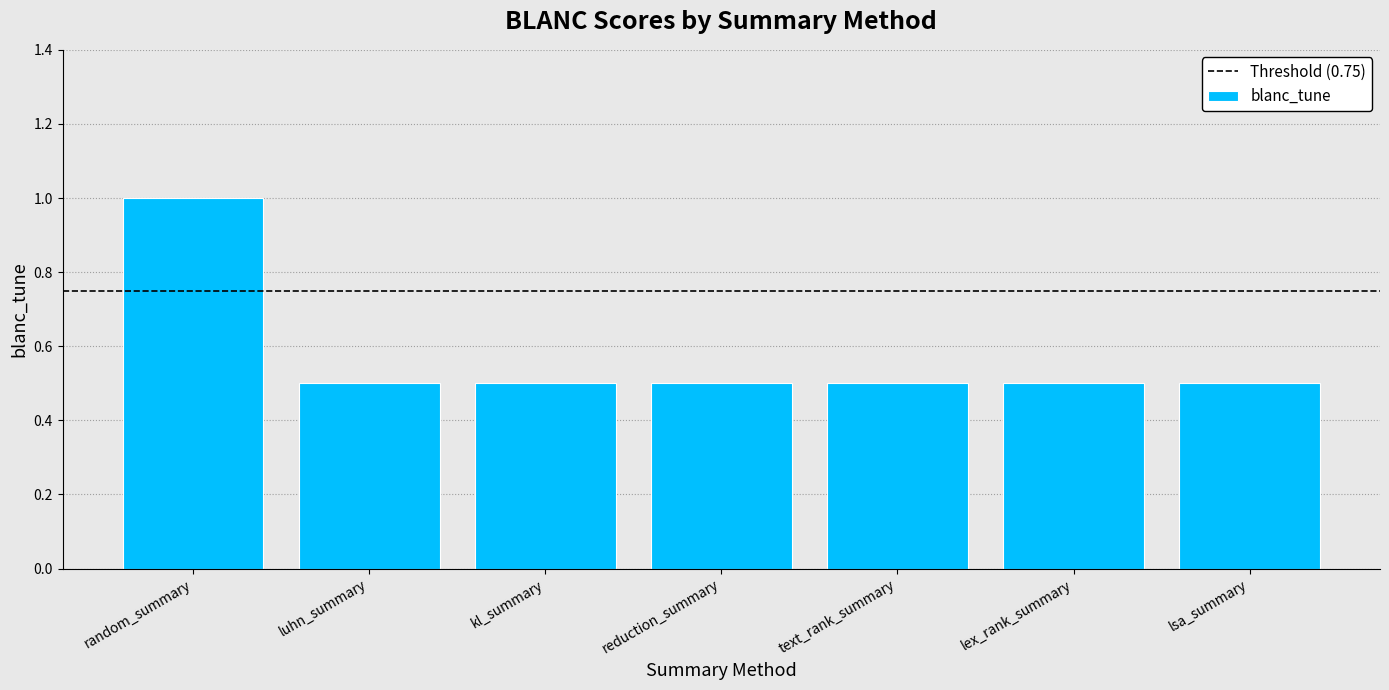

Count the values in the range 0 to 1.

7